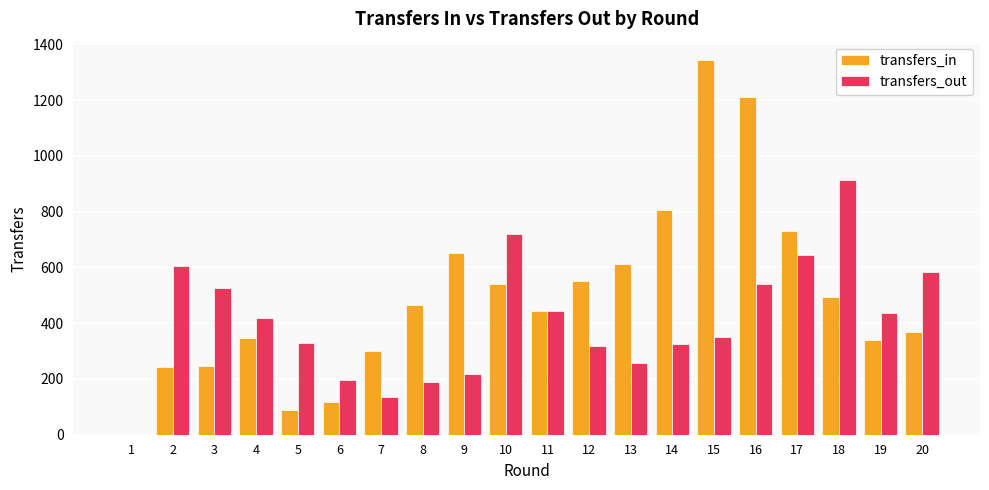

Which series has the largest total across all categories?

transfers_in